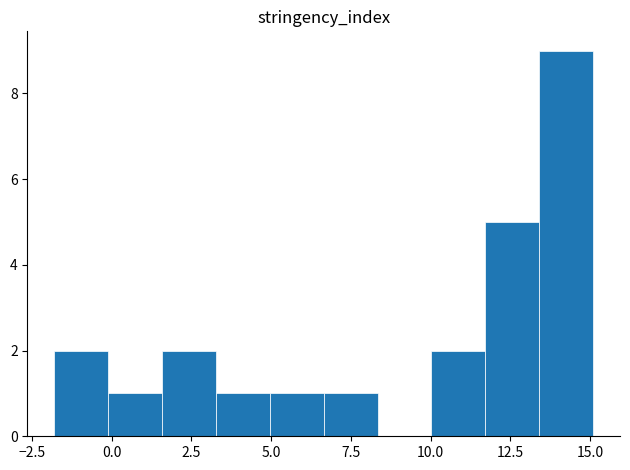

Around what value on the x-axis is the tallest bar? Give the approximate position of its centre, as read against the axis.

14.5